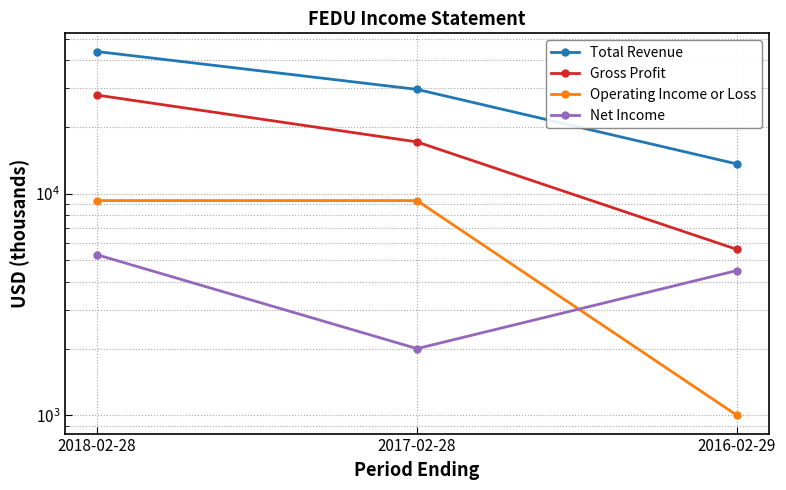

Rank the series at 2016-02-29 from lowest to highest value.

Operating Income or Loss, Net Income, Gross Profit, Total Revenue